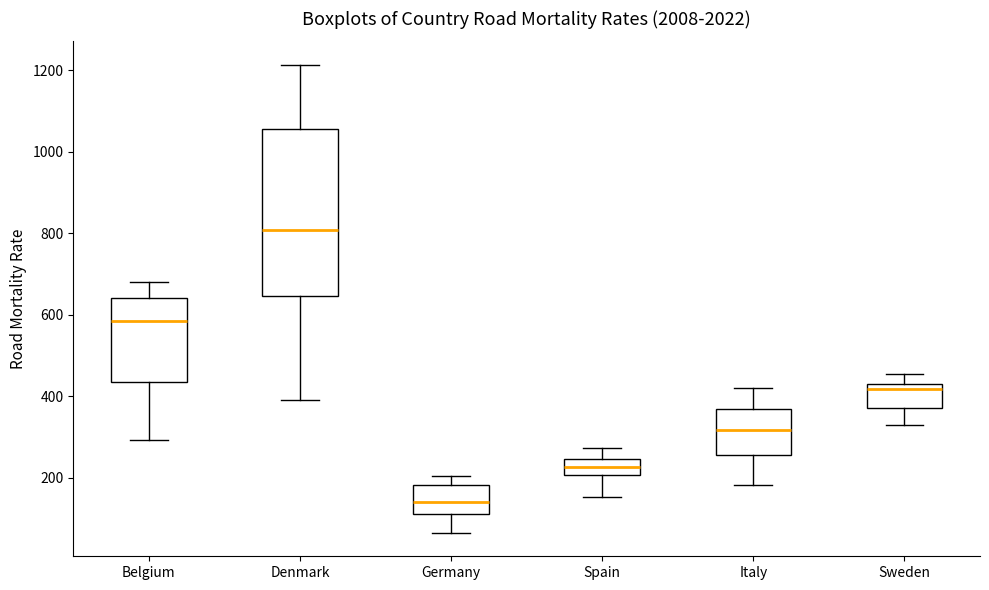

Reading left to right, read every box against the y-axis: the position of its median line, the range the box covers, and the ends of its whiskers. The values are not printed on the chart, so give them approximately, as read against the axis.

Belgium: median 580, box 440 to 640, whiskers 300 to 680
Denmark: median 800, box 640 to 1060, whiskers 400 to 1220
Germany: median 140, box 120 to 180, whiskers 60 to 200
Spain: median 220, box 200 to 240, whiskers 160 to 280
Italy: median 320, box 260 to 360, whiskers 180 to 420
Sweden: median 420, box 380 to 440, whiskers 320 to 460